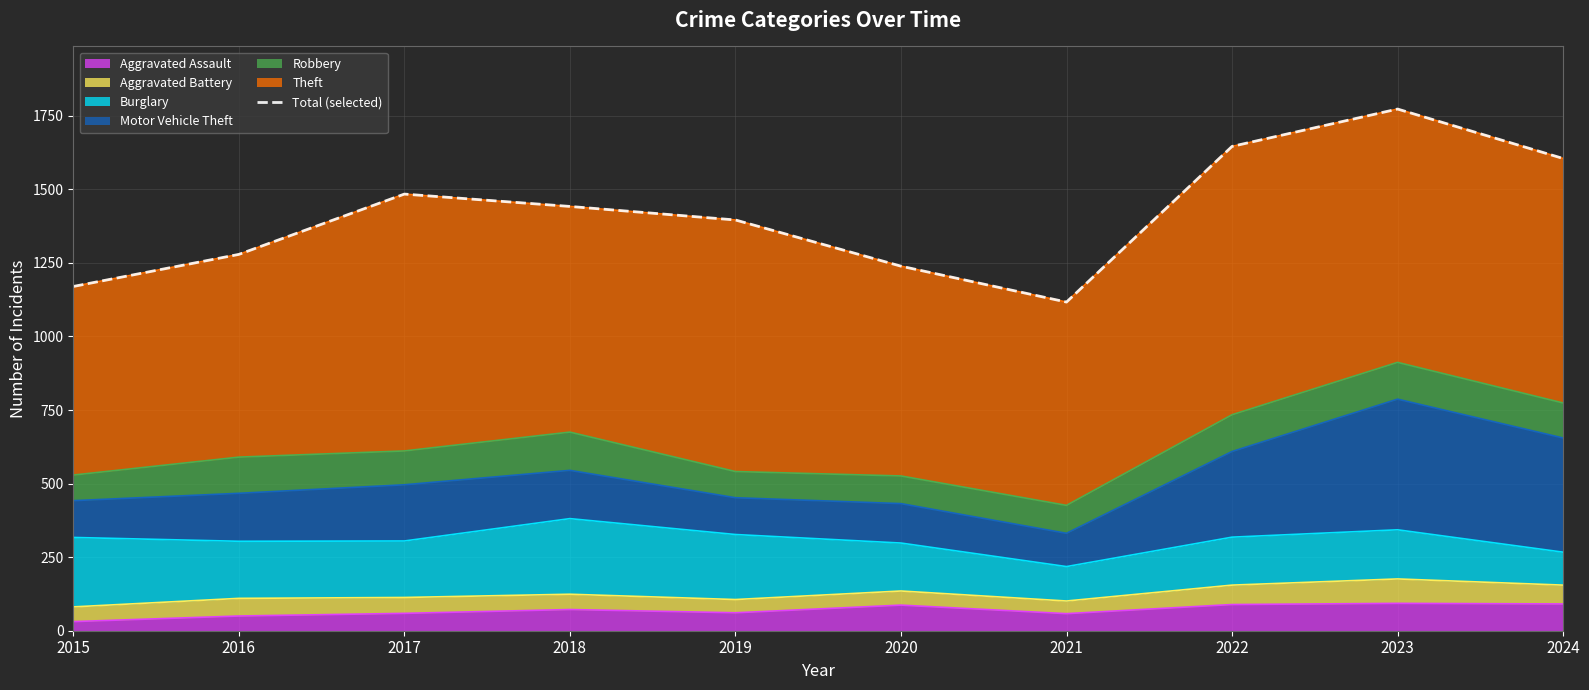

What is the change in value from 2015 to 2023?

+603